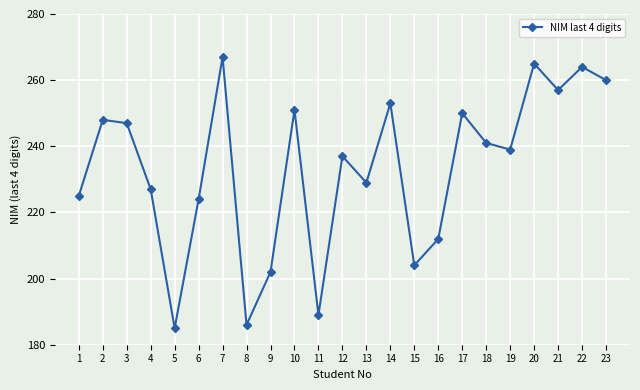

Is it true that the value at 16 is 212?

True